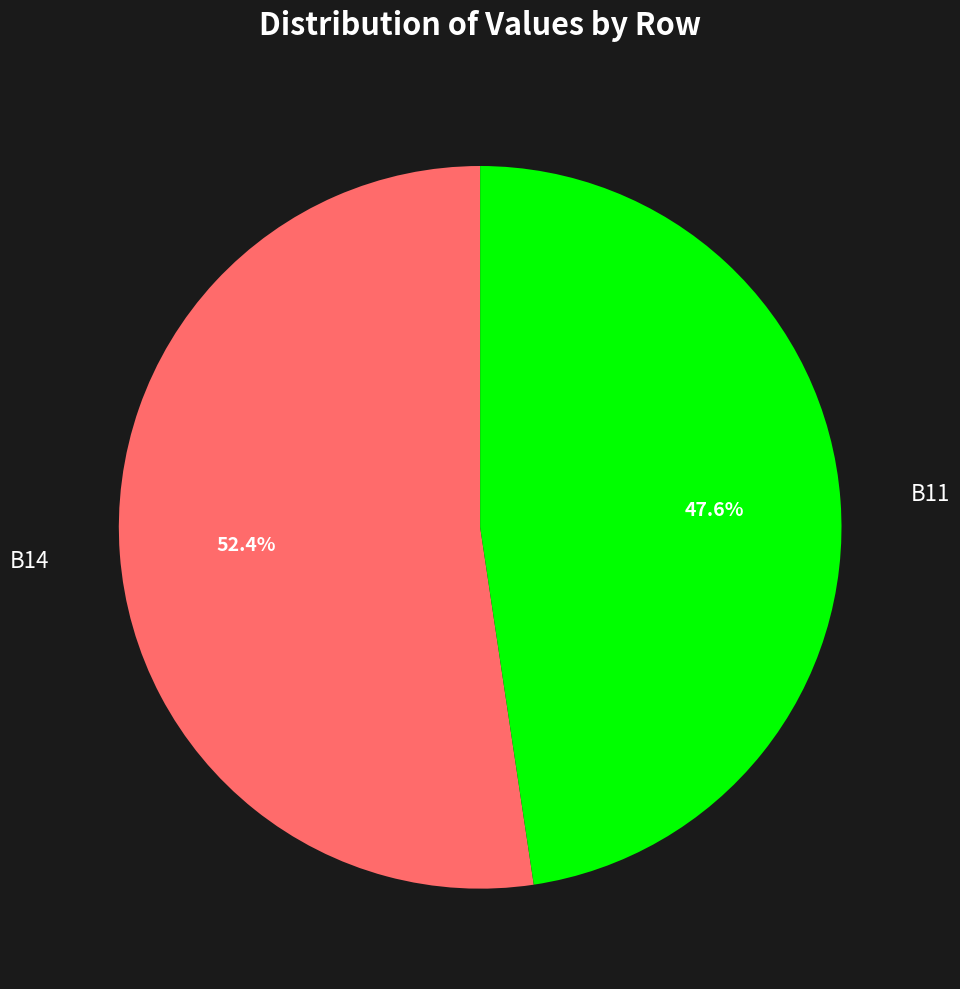

Count the number of slices in the pie.

2